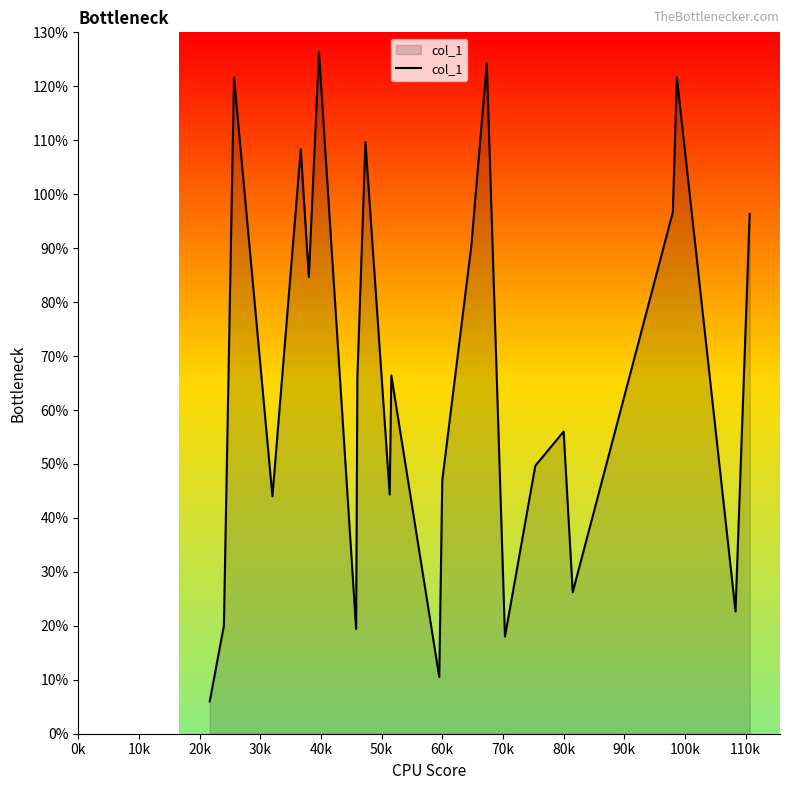

What is the difference between the second highest and second lowest values?

113.8